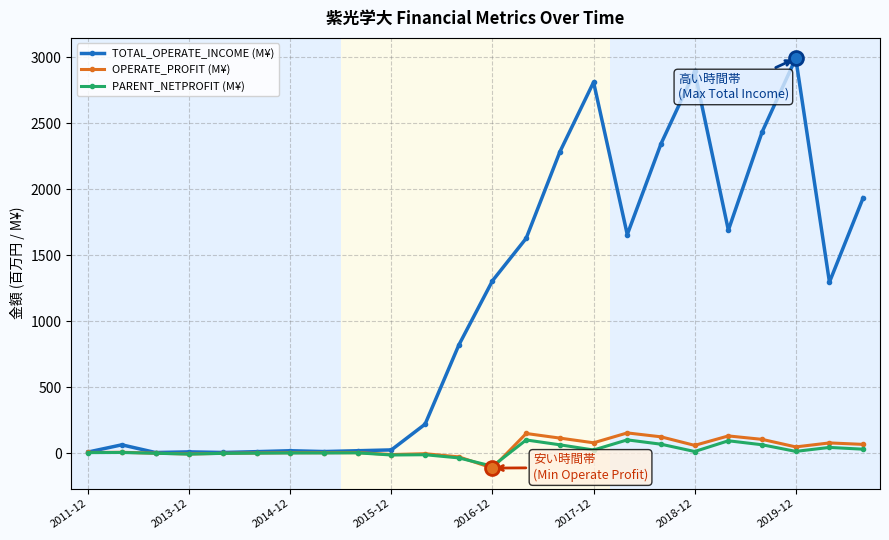

Which series has the largest range (max minus min)?

TOTAL_OPERATE_INCOME (M¥)